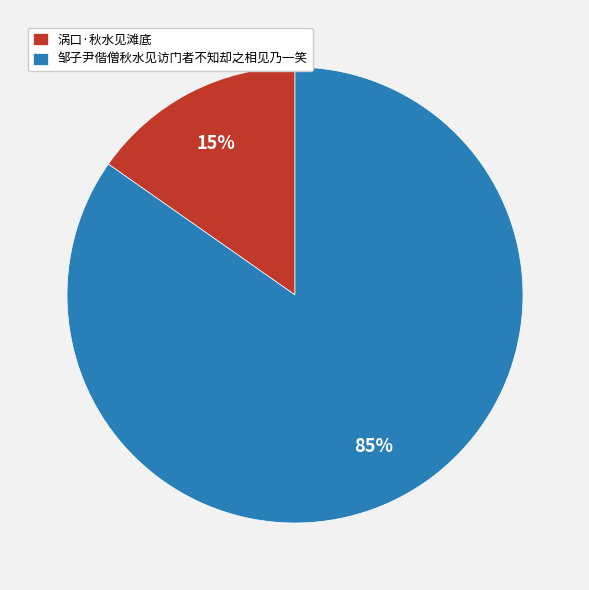

Is it true that 涡口·秋水见滩底 is 9% of the pie?

False